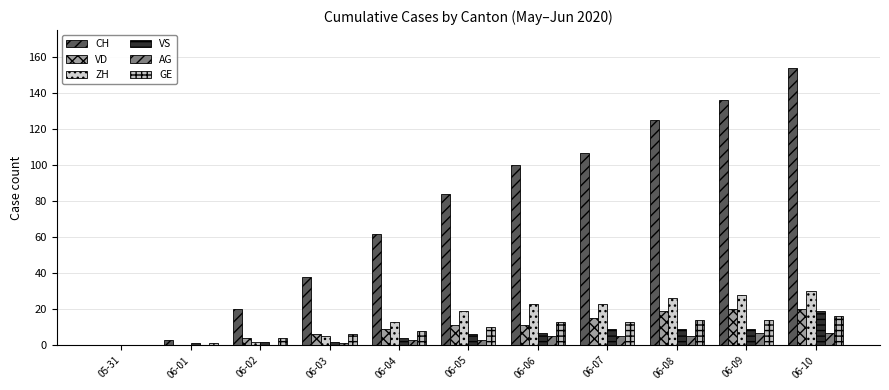

How many groups of bars are there?

11